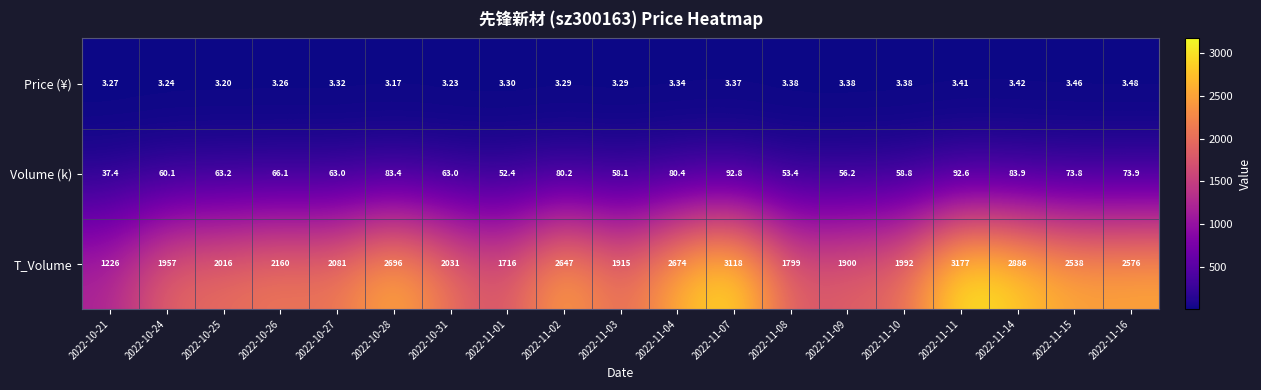

How many distinct data groups are displayed?

3